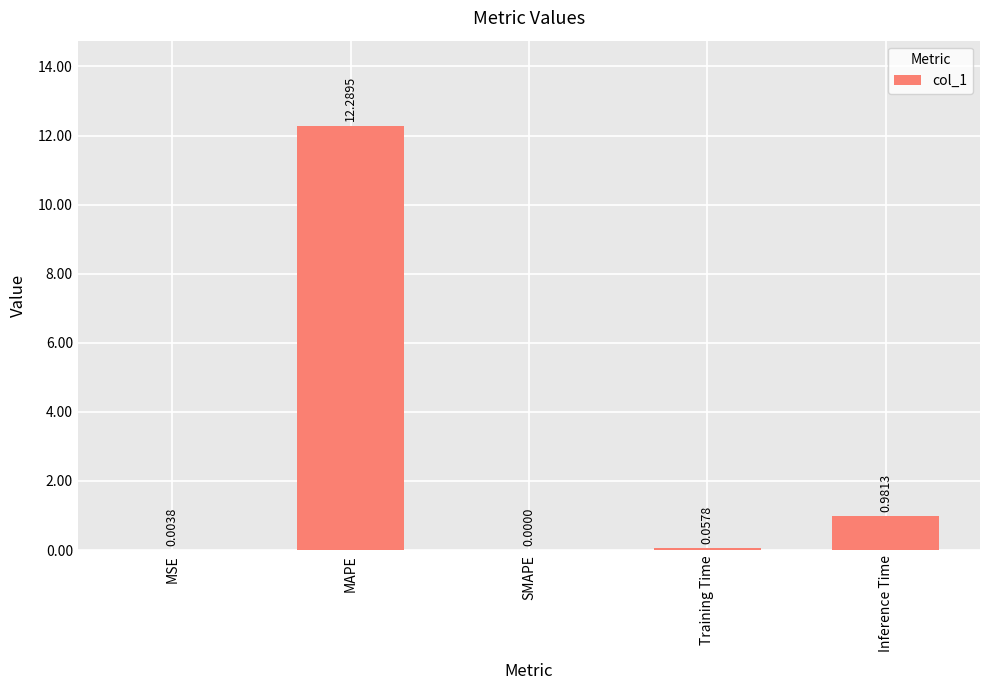

Between MAPE and SMAPE, which is larger?

MAPE